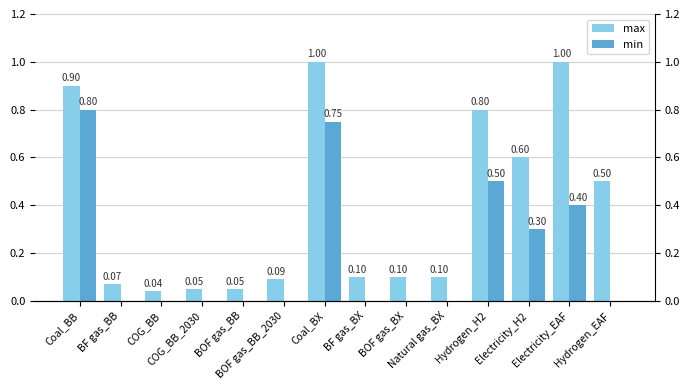

What is the spread (max minus min) of values at BOF gas_BX?

0.1